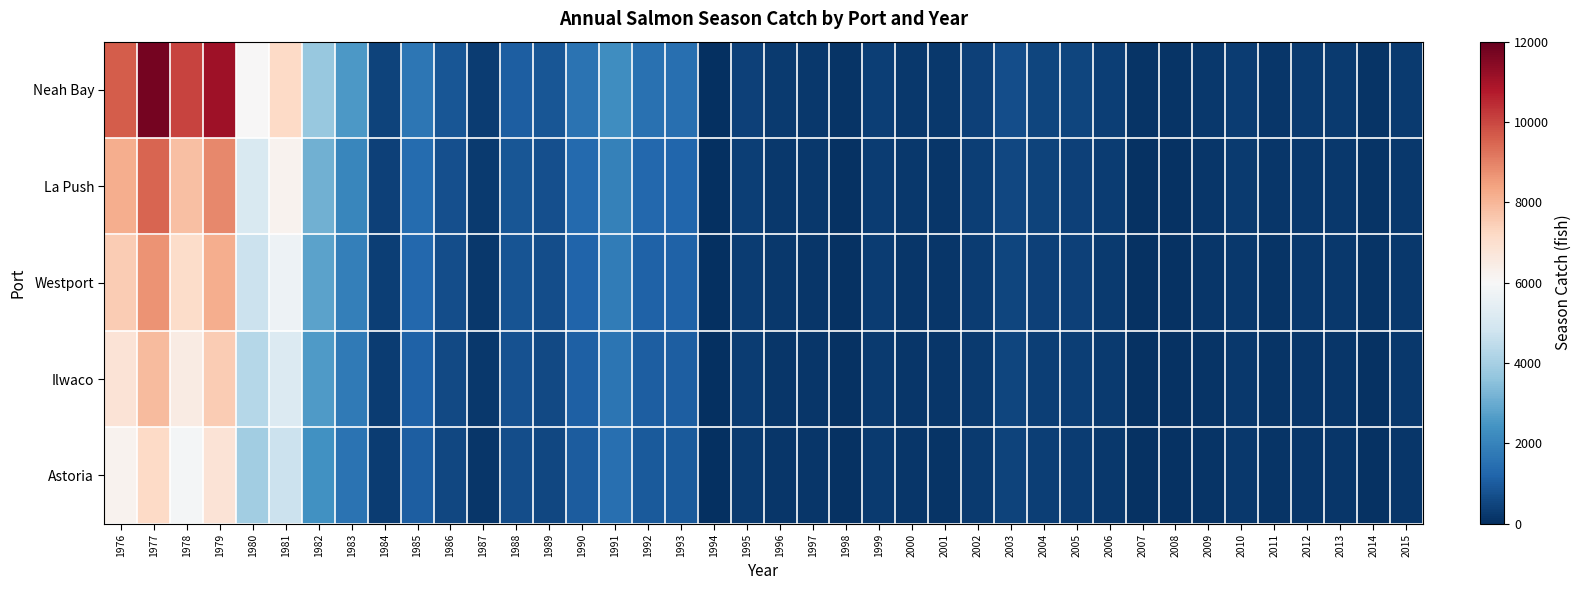

Between 2001 and 2008, which series saw the biggest shift?

Neah Bay